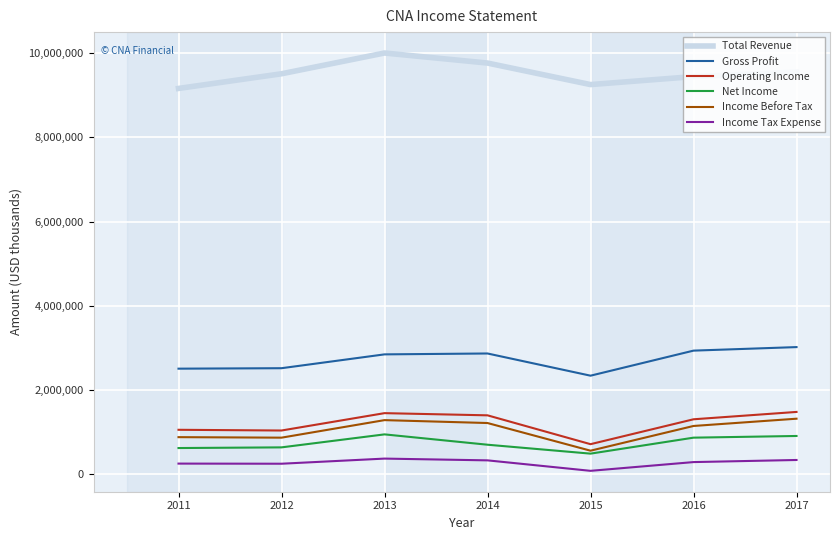

Which series has the widest spread of values?

Total Revenue